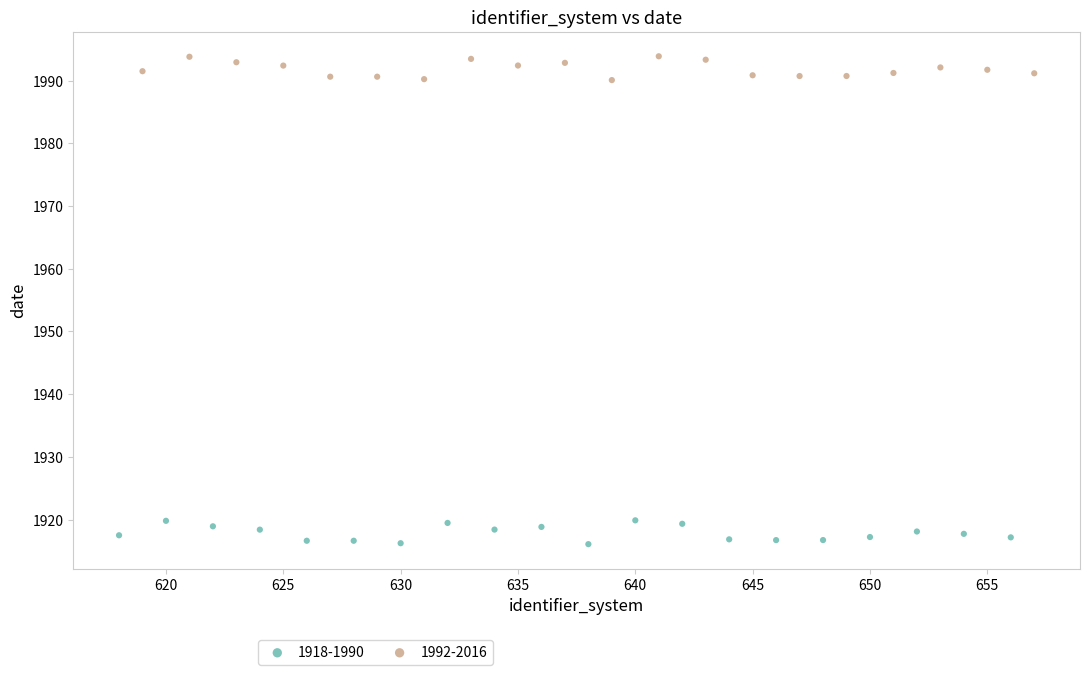

Which series reaches the maximum Y coordinate?

1992-2016